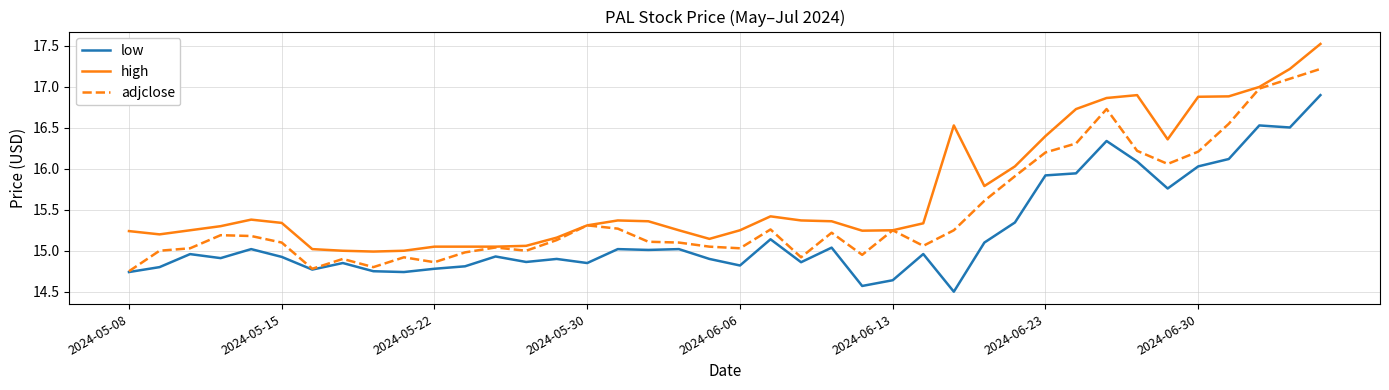

What is the smallest value displayed?

14.5